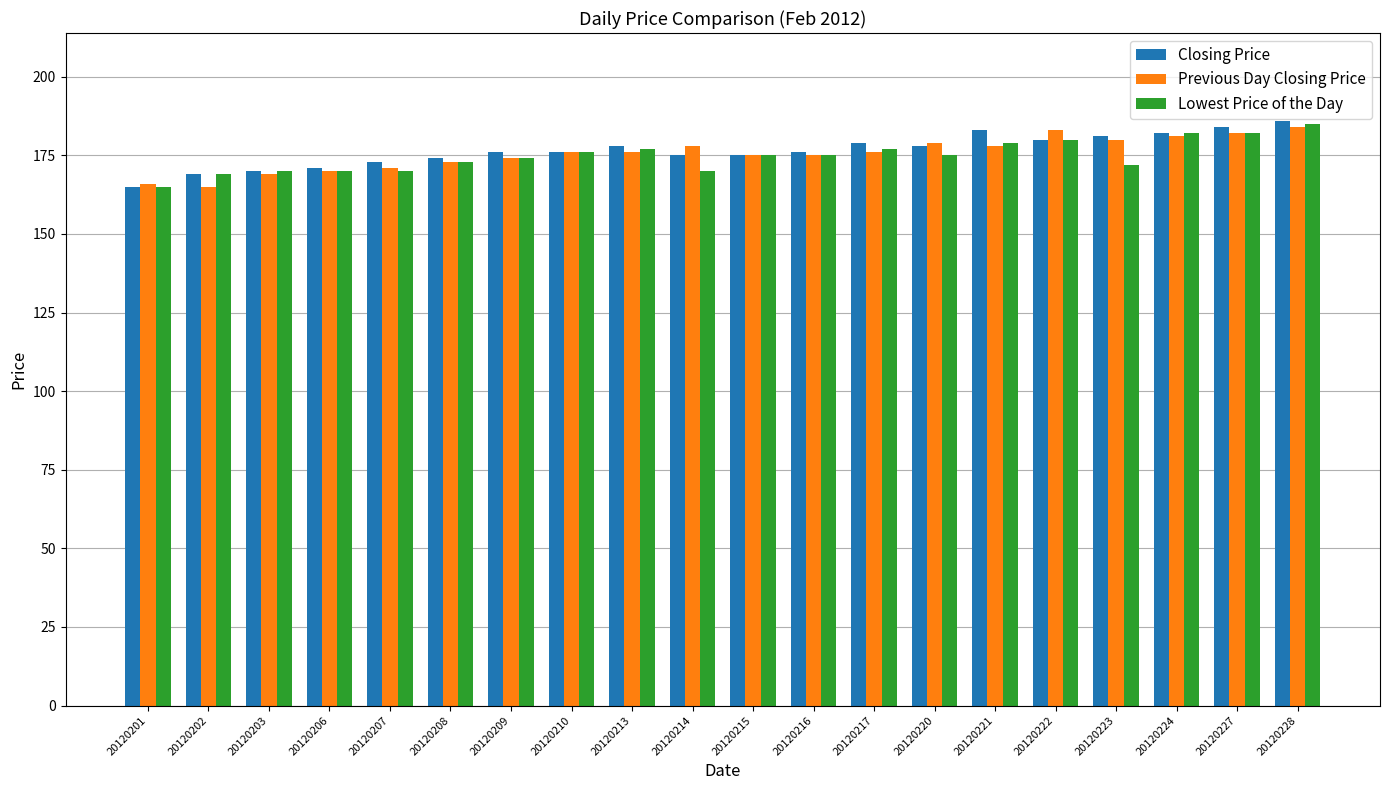

What is the spread (max minus min) of values at 20120207?

3